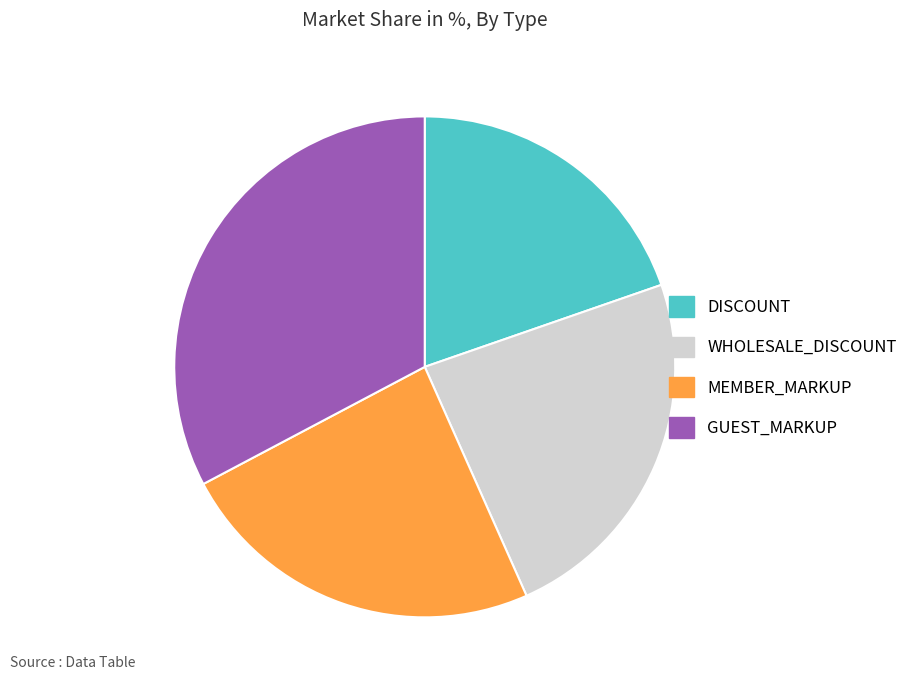

Which has a higher value, GUEST_MARKUP or DISCOUNT?

GUEST_MARKUP